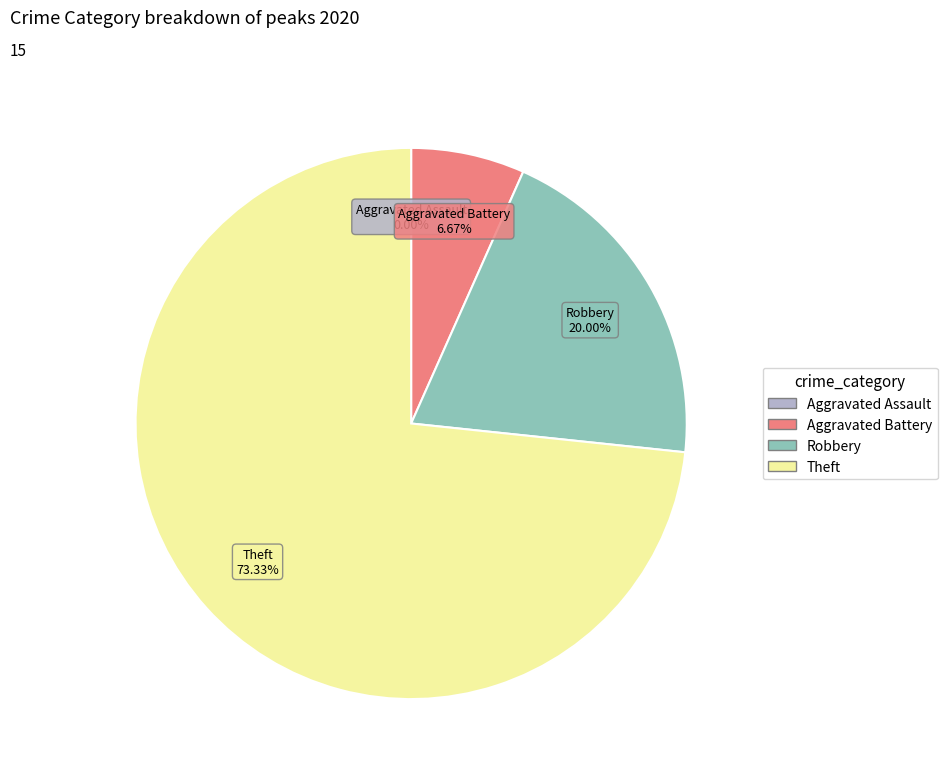

Rank the categories by value from highest to lowest.

Theft, Robbery, Aggravated Battery, Aggravated Assault